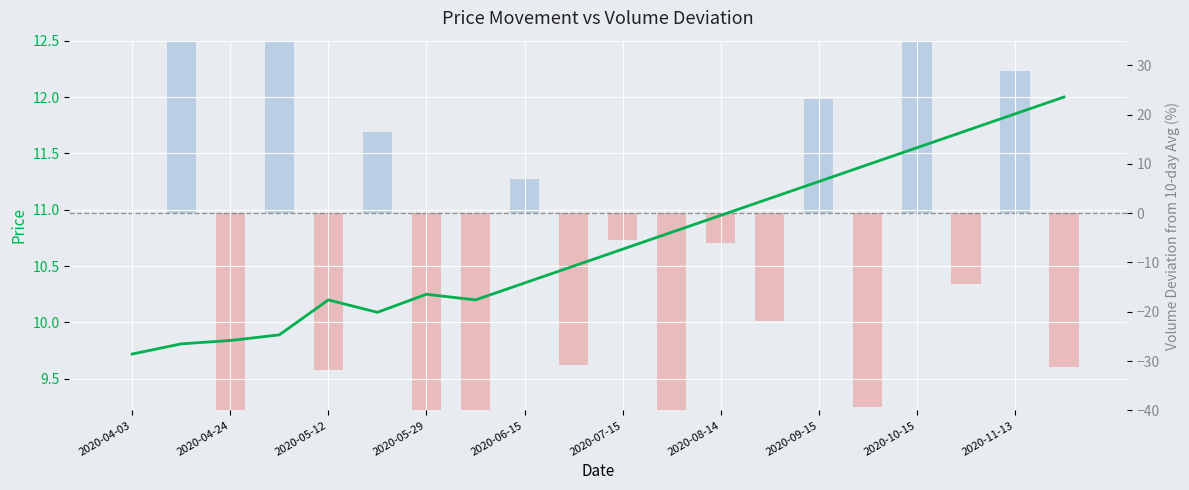

Rank the series by their maximum value, from highest to lowest.

Volume Deviation, Close Price